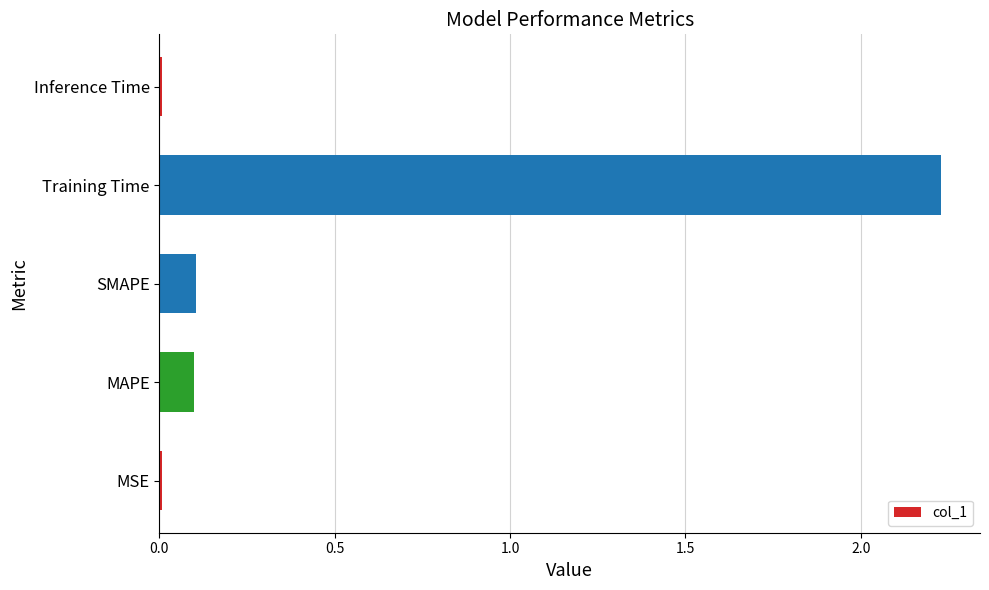

What is the average value?

0.5